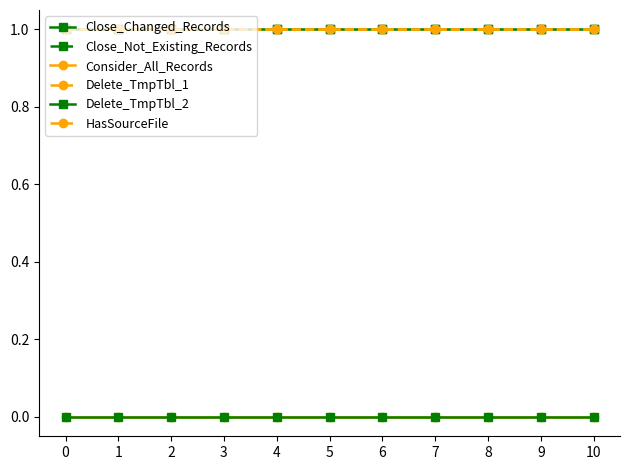

Count the number of categories in the chart.

11